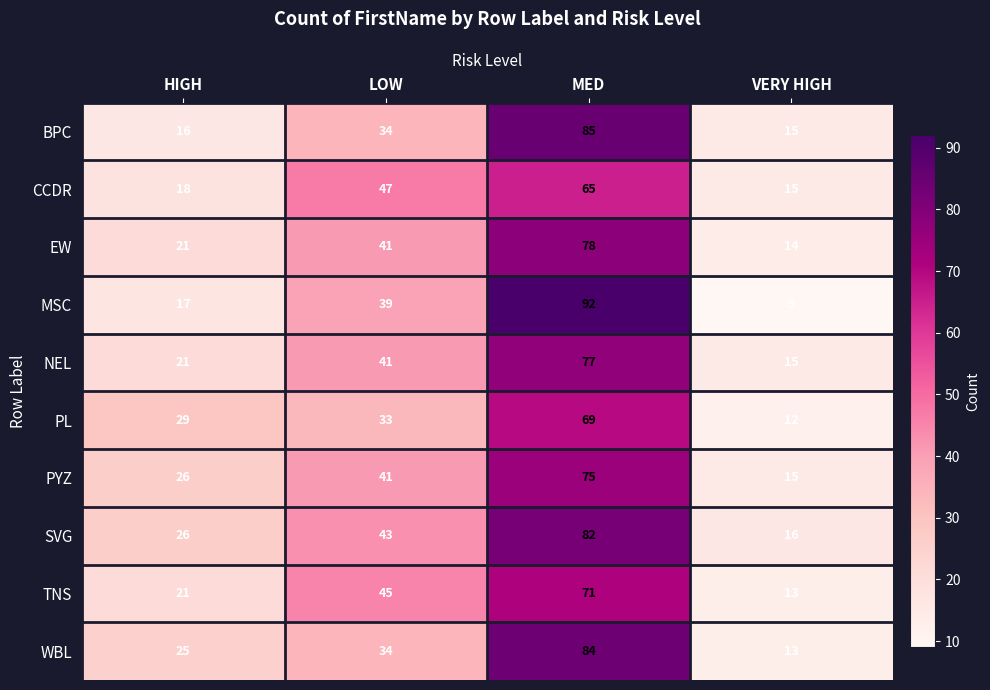

The value of PYZ at VERY HIGH is 15. True or false?

True